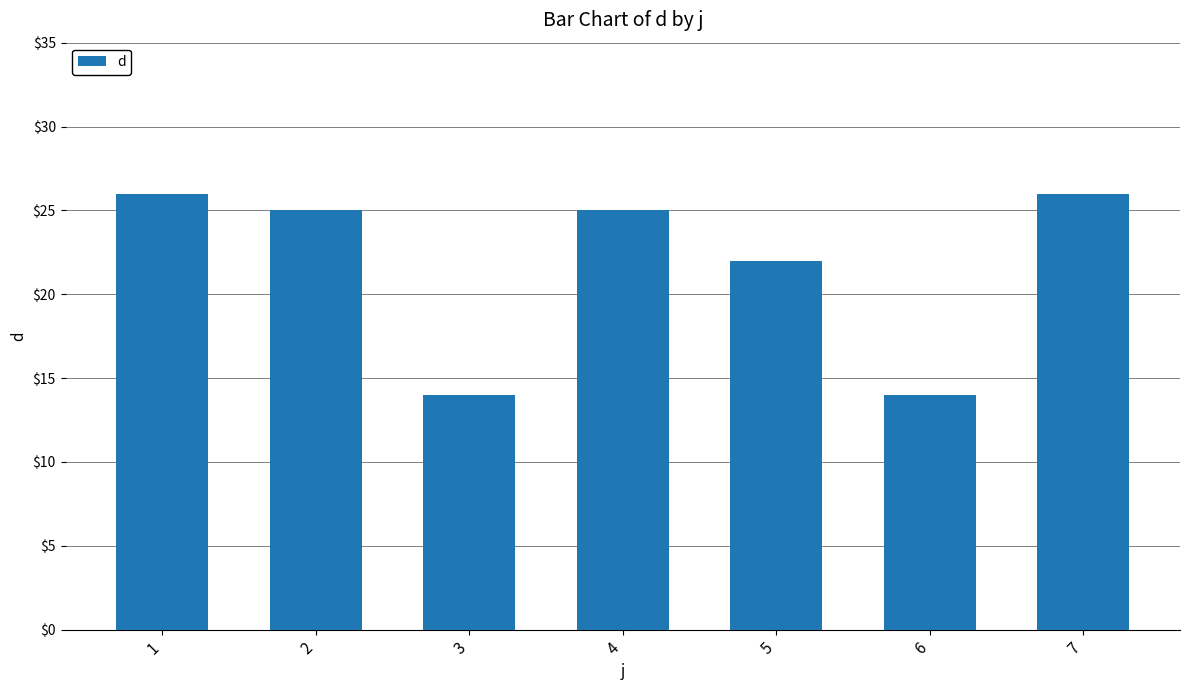

The value at 3 is 22. True or false?

False